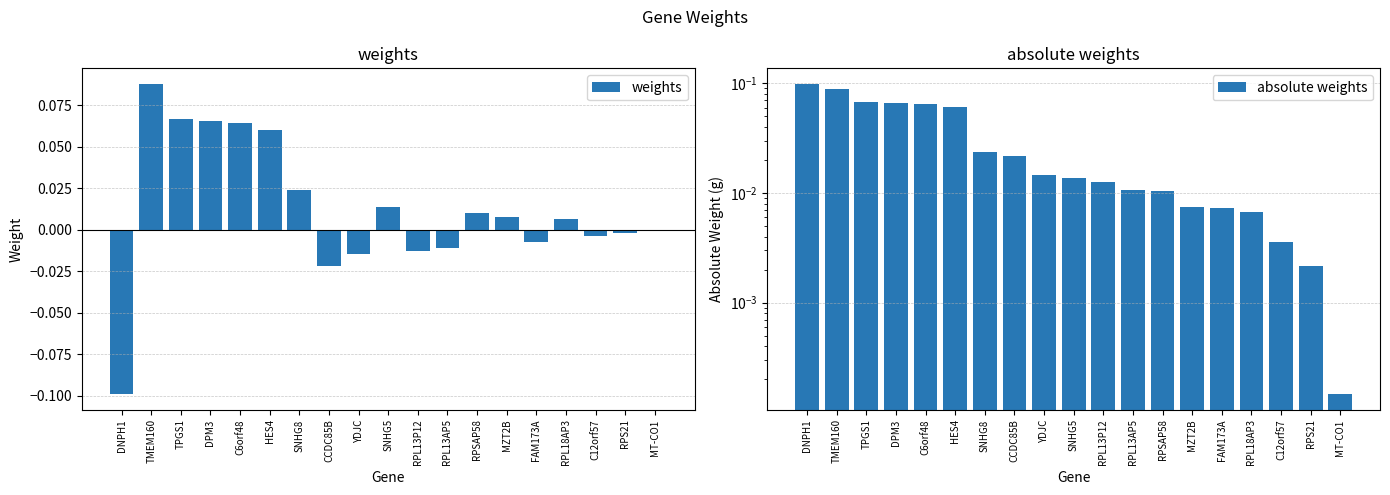

What are all the series names shown in the legend?

weights, absolute weights